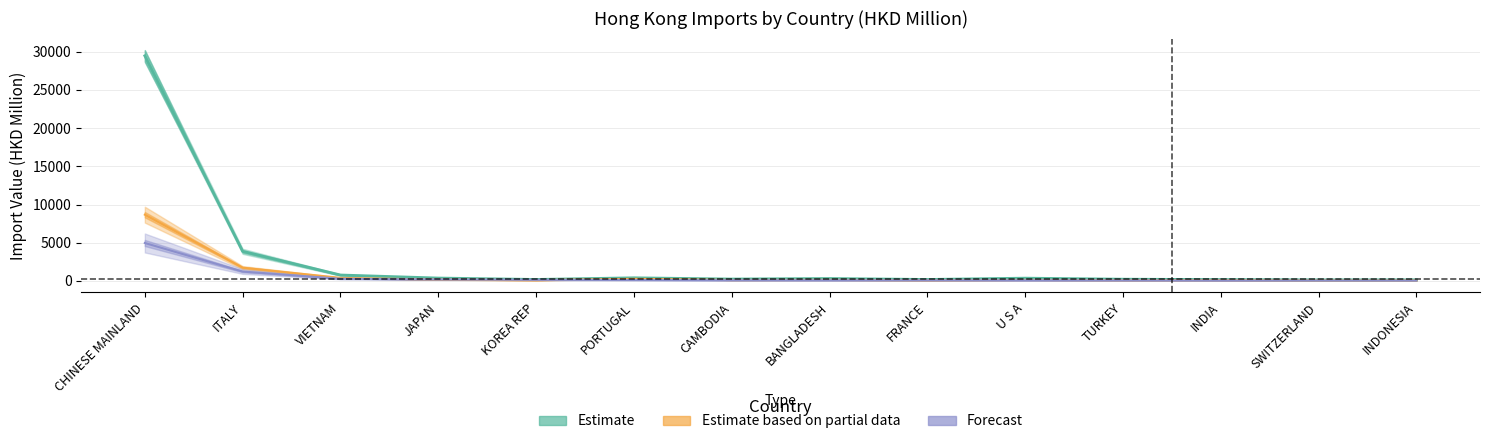

At which label does 201812 first exceed 129?

CHINESE MAINLAND